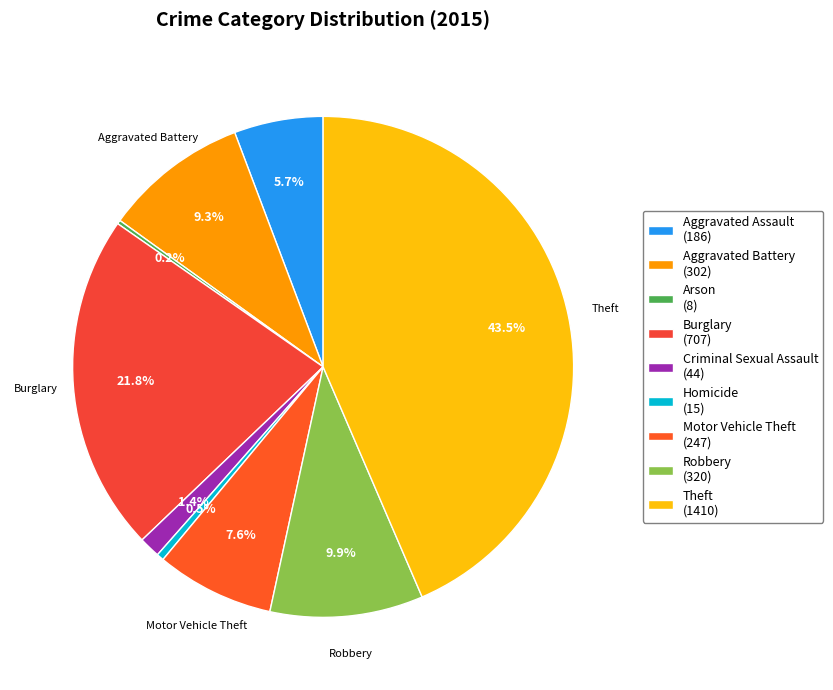

Is it true that Aggravated Assault is 1% of the pie?

False